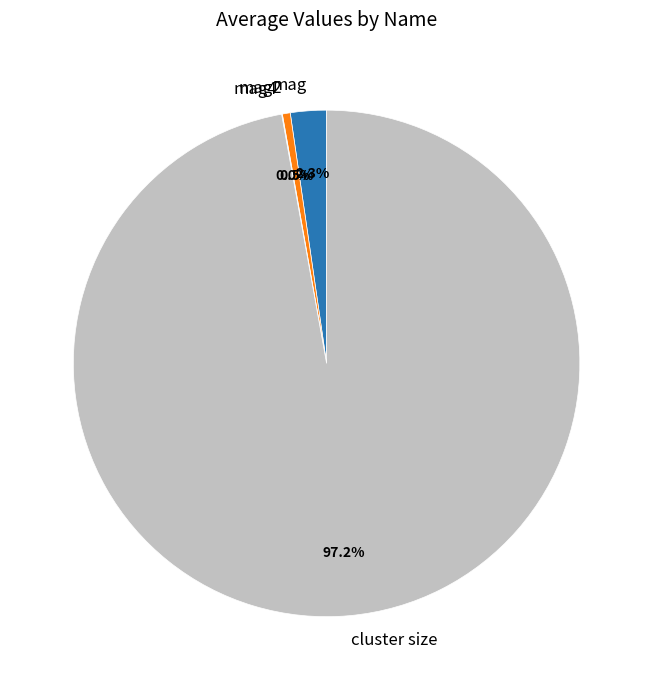

Which slice represents more than half of the pie?

cluster size